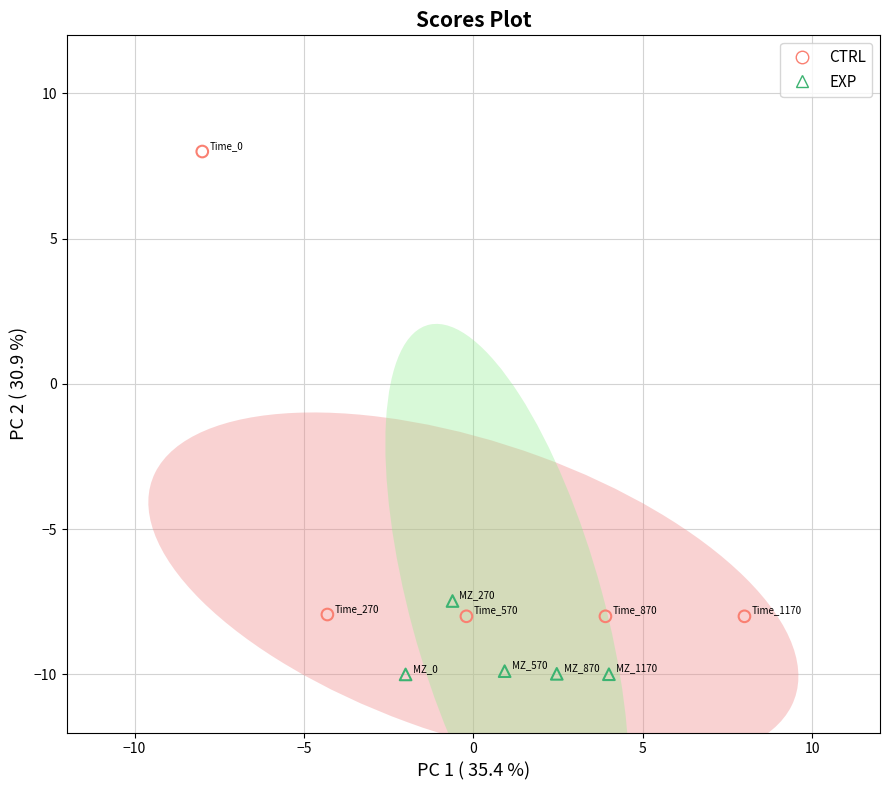

Which series reaches the minimum Y coordinate?

EXP